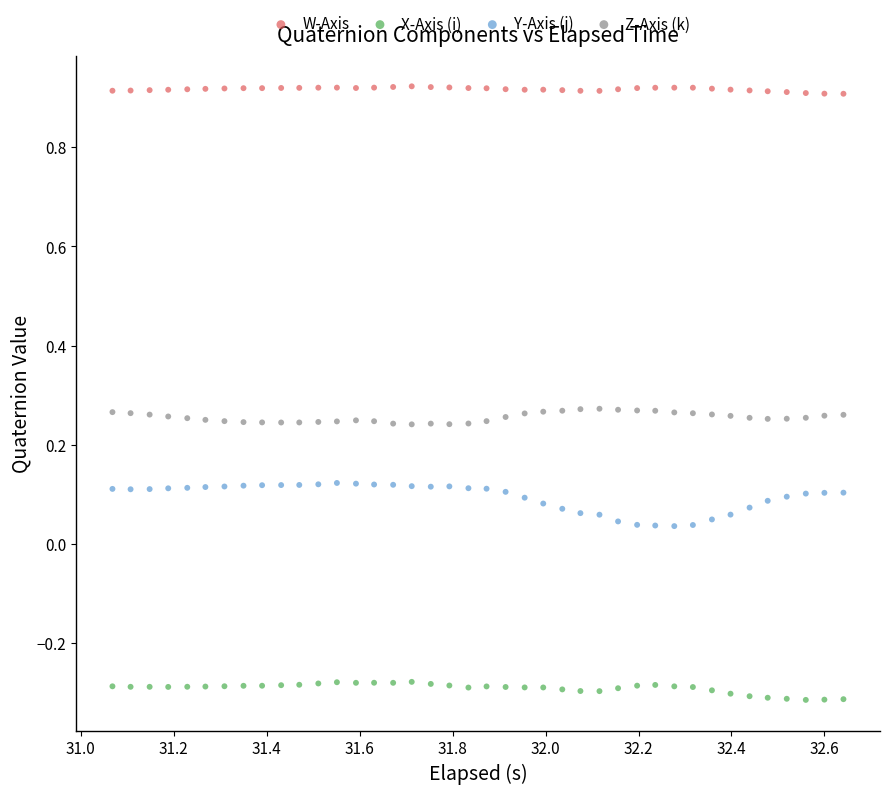

Which series contains the lowest Y value?

X-Axis (i)